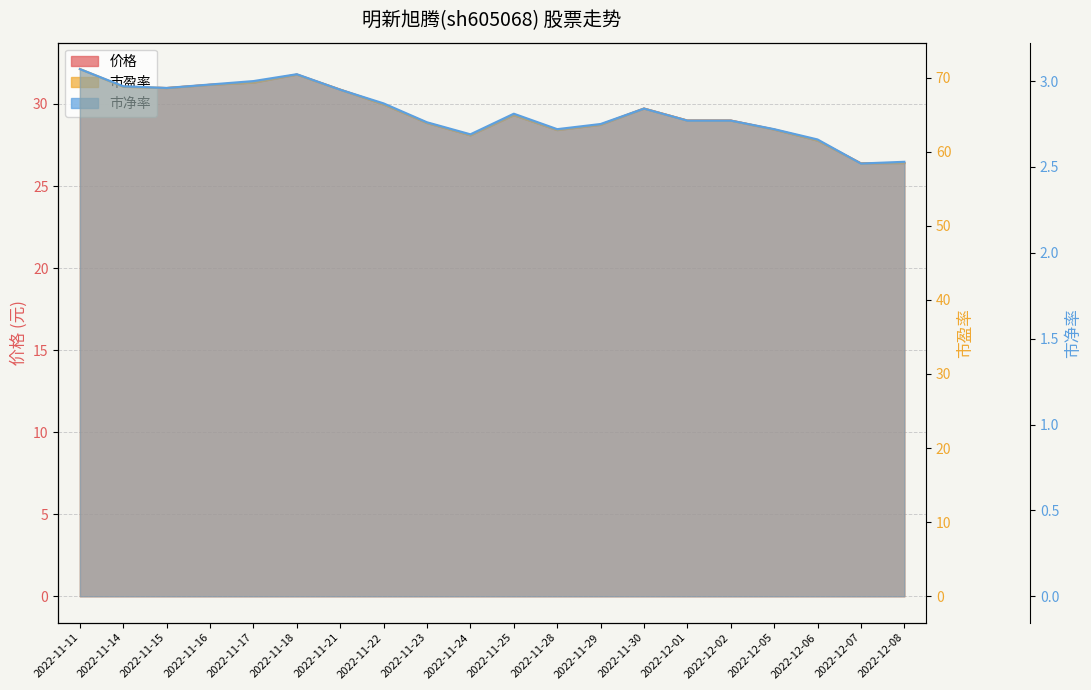

True or false: 市净率 has more than 1 points higher than both neighbors.

True